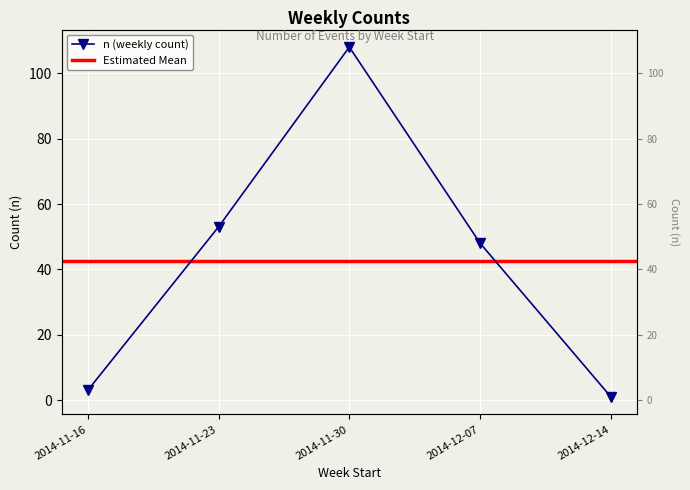

At which category does the chart reach its peak across all series?

2014-11-30